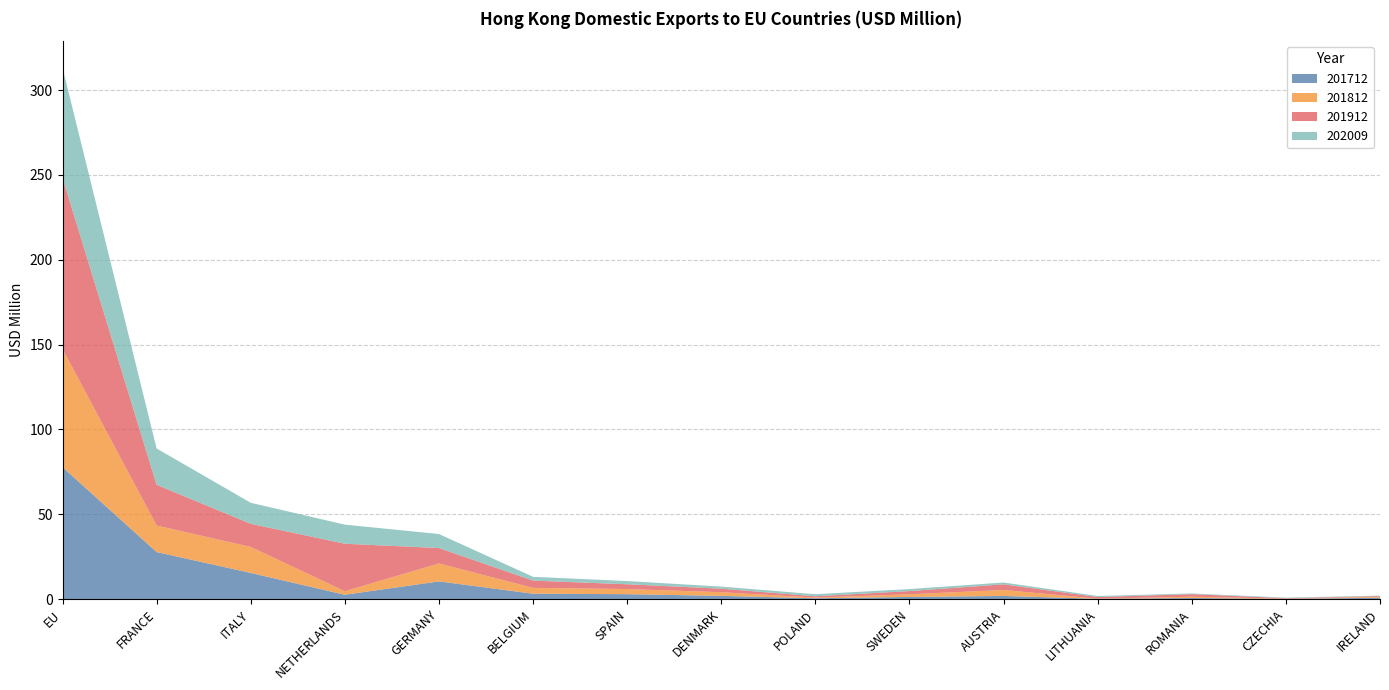

Reading left to right, transcribe all the data shown in this chart.

201712: 77.8	27.7	15.4	2.6	10.5	3.2	2.9	1.9	0.5	1.3	1.9	0.2	0.7	0.1	0.8
201812: 69.6	15.6	15.3	2.1	10.6	3.4	3.0	2.2	0.4	1.6	3.5	0.1	0.8	0.1	0.5
201912: 100.9	24.0	13.6	28.0	9.1	4.3	2.8	2.1	0.8	1.9	3.3	0.9	1.5	0.3	0.4
202009: 64.9	21.4	12.4	11.3	8.3	2.2	1.9	1.2	1.2	1.2	1.1	0.6	0.4	0.3	0.3